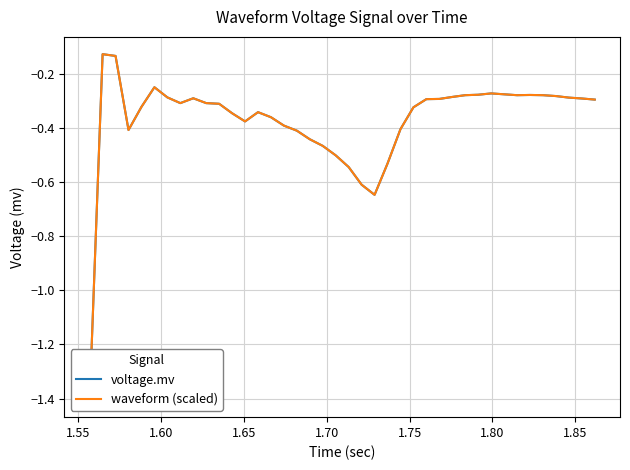

Which series has the largest total across all categories?

voltage.mv